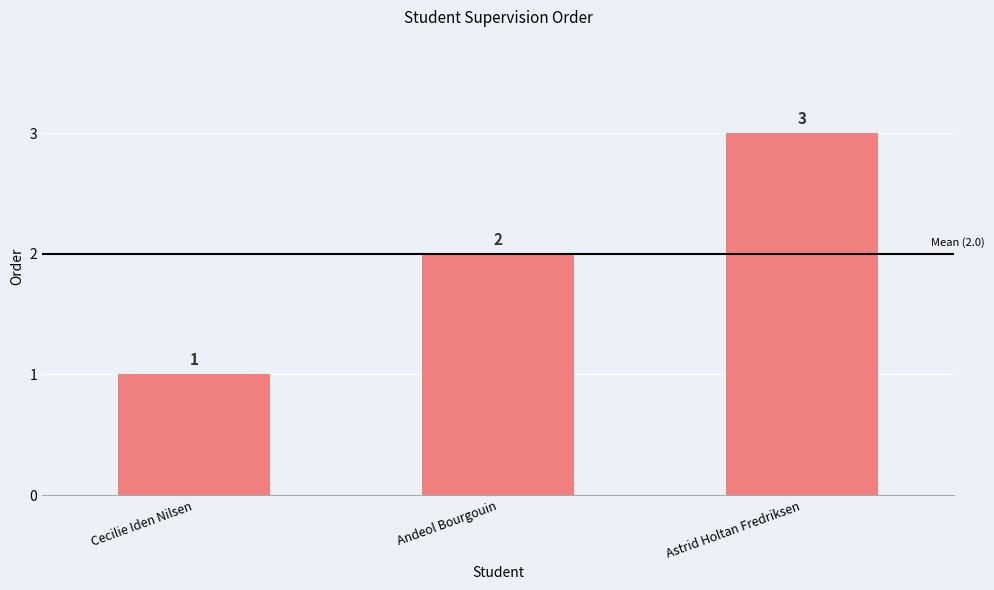

Reading left to right, list all the values displayed in this chart.

1	2	3